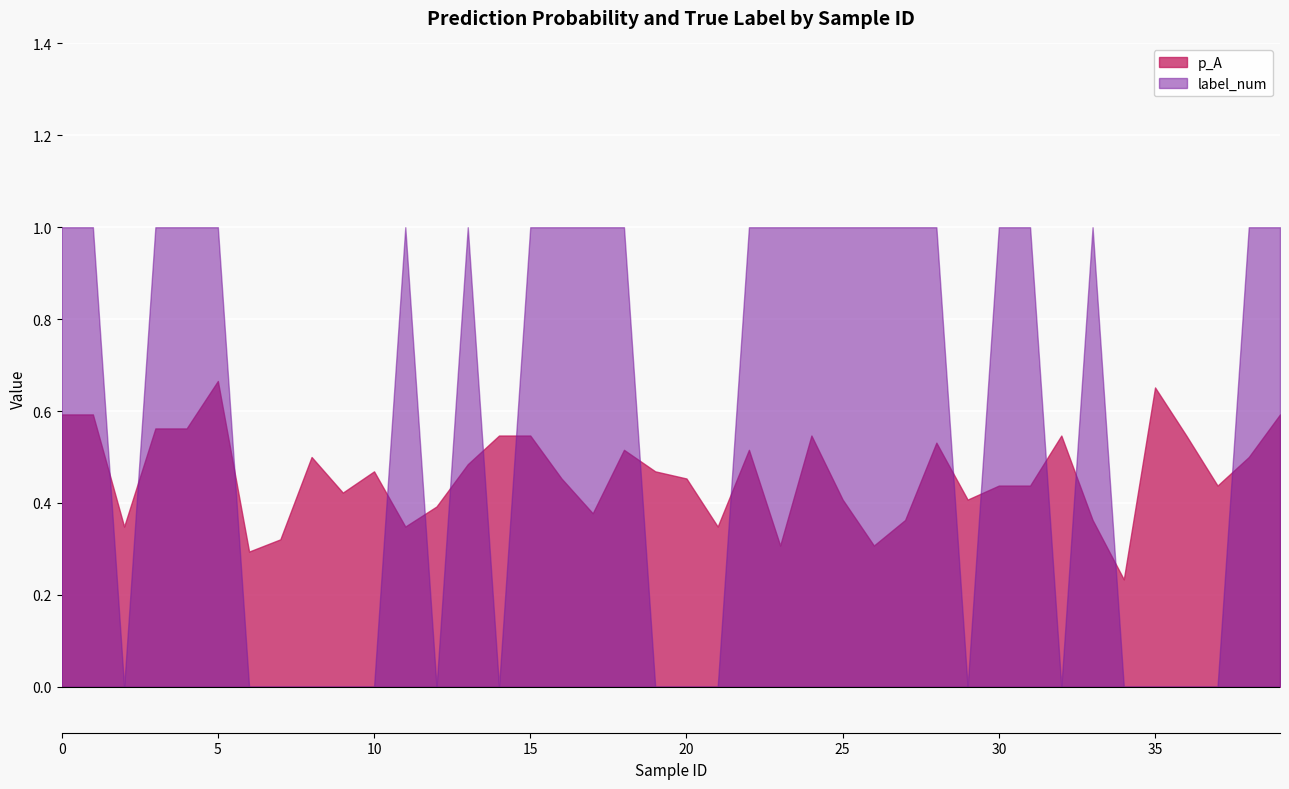

What is the difference between the second highest and second lowest values in the label_num series?

1.0